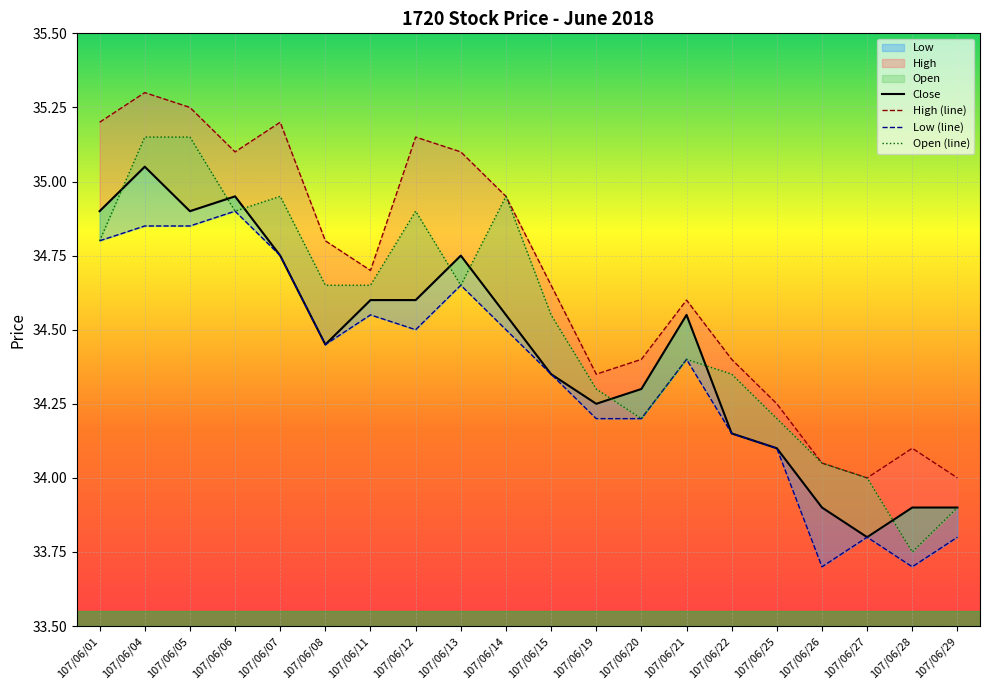

What is the maximum value shown in the chart?

35.3